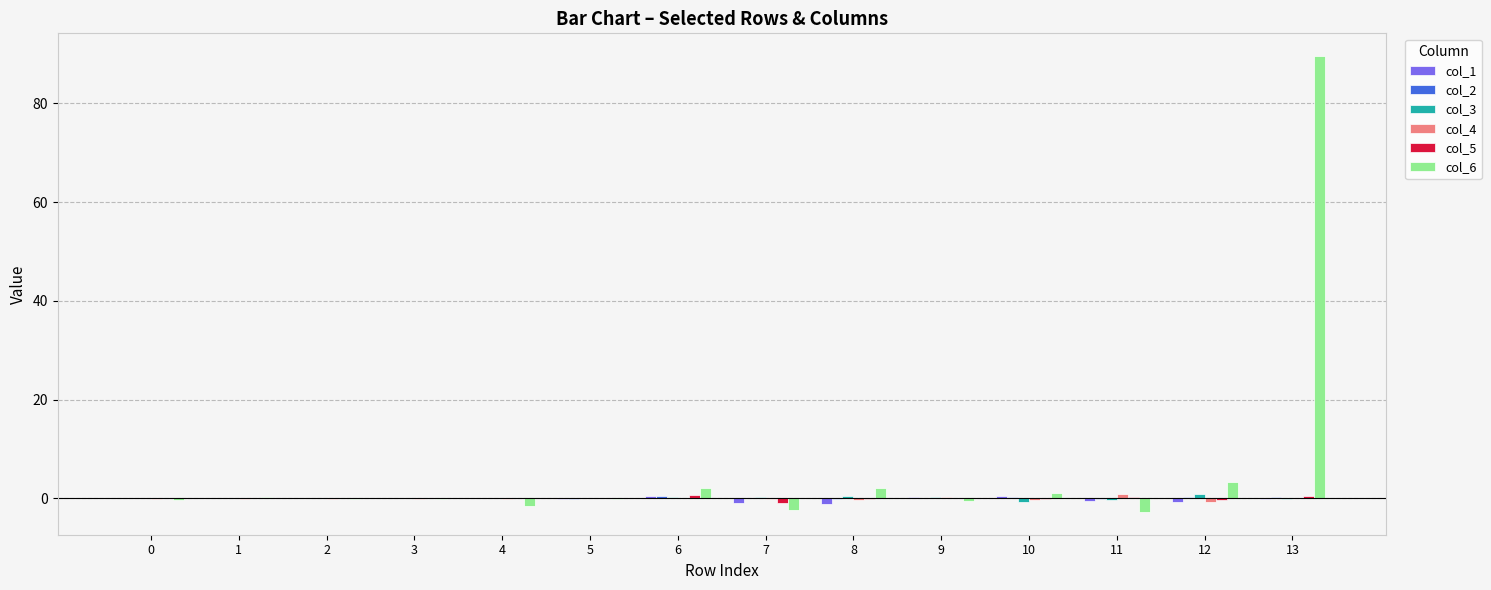

At which category is the sum across all series the highest?

13